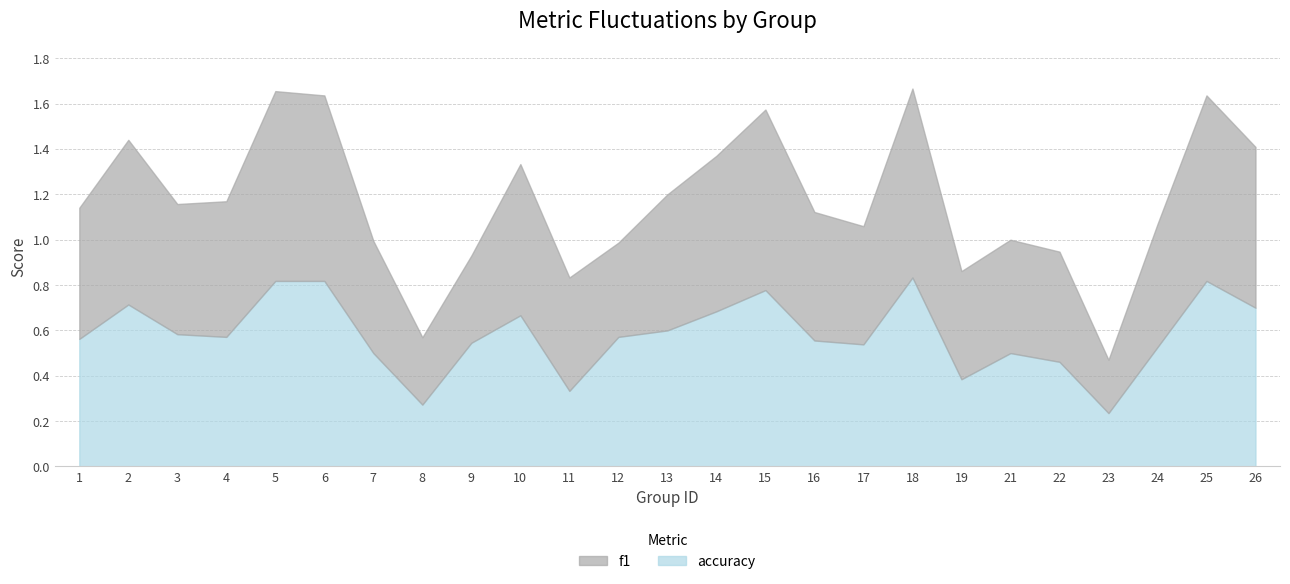

True or false: f1 has a value of 0.3 at 22.

False